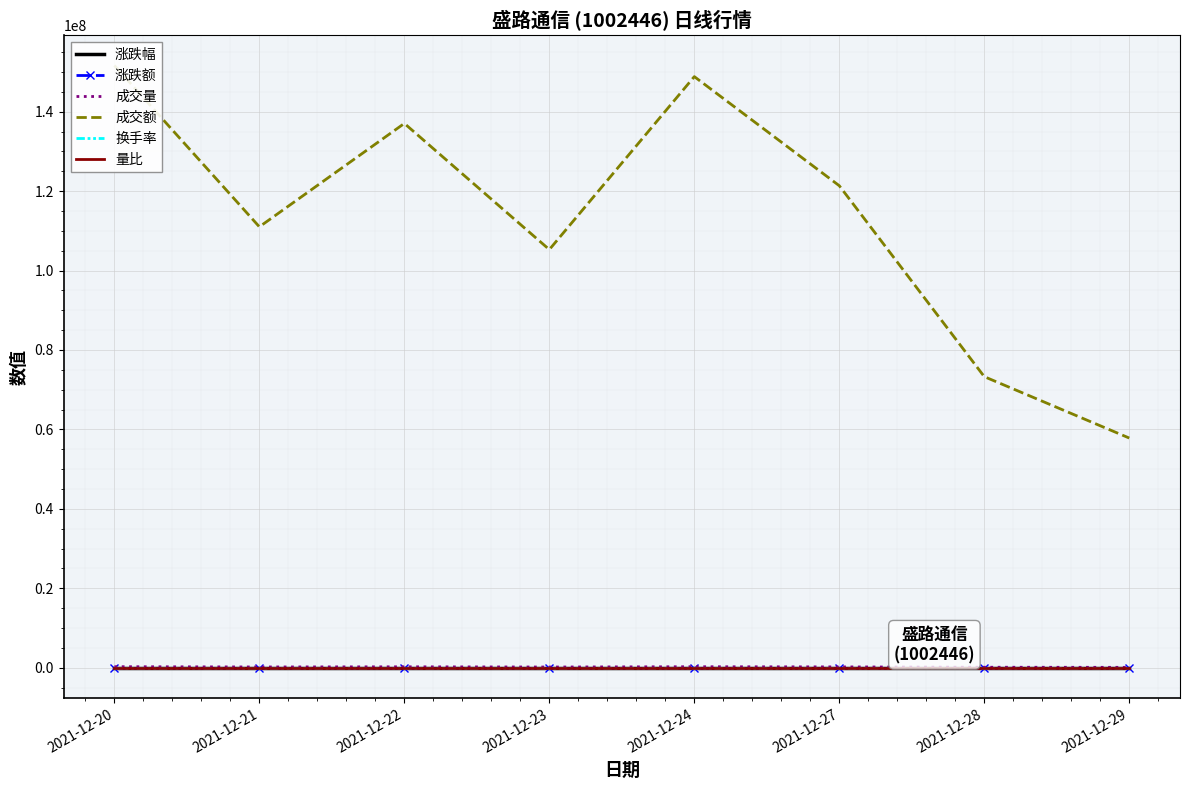

Reading left to right, what are all the values shown in this chart?

涨跌幅: -0.0	0.0	0.0	-0.0	-0.0	-0.0	0.0	-0.0
涨跌额: -0.1	0.0	0.1	-0.1	-0.0	-0.1	0.1	-0.0
成交量: 259491.2	190472.0	231787.4	177847.4	250396.0	208623.0	125952.1	98920.1
成交额: 151633685.3	111009268.0	137040965.9	105278435.9	148824927.5	121352627.0	73282308.6	57828698.2
换手率: 0.0	0.0	0.0	0.0	0.0	0.0	0.0	0.0
量比: 0.7	0.6	0.8	0.8	1.2	0.9	0.6	0.5